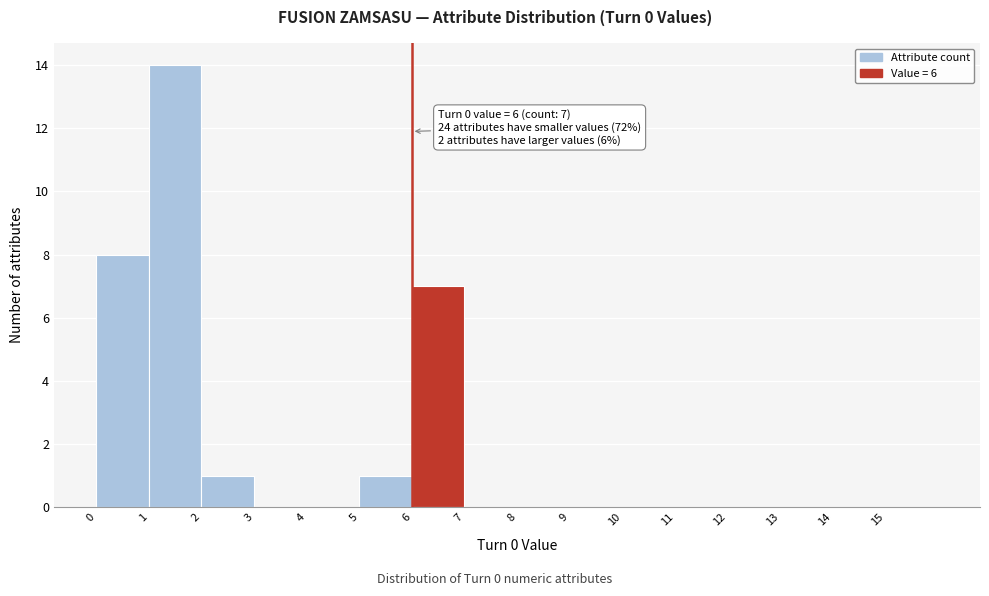

Which range on the x-axis has the tallest bar?

1 to 2